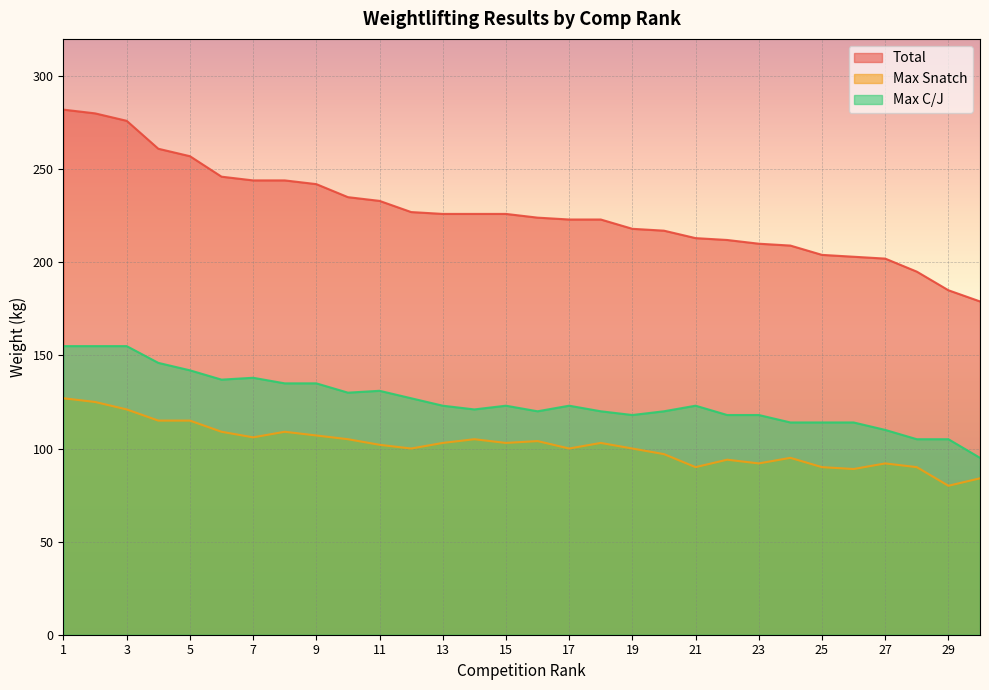

What is the difference between the Max Snatch values at 18 and 22?

9